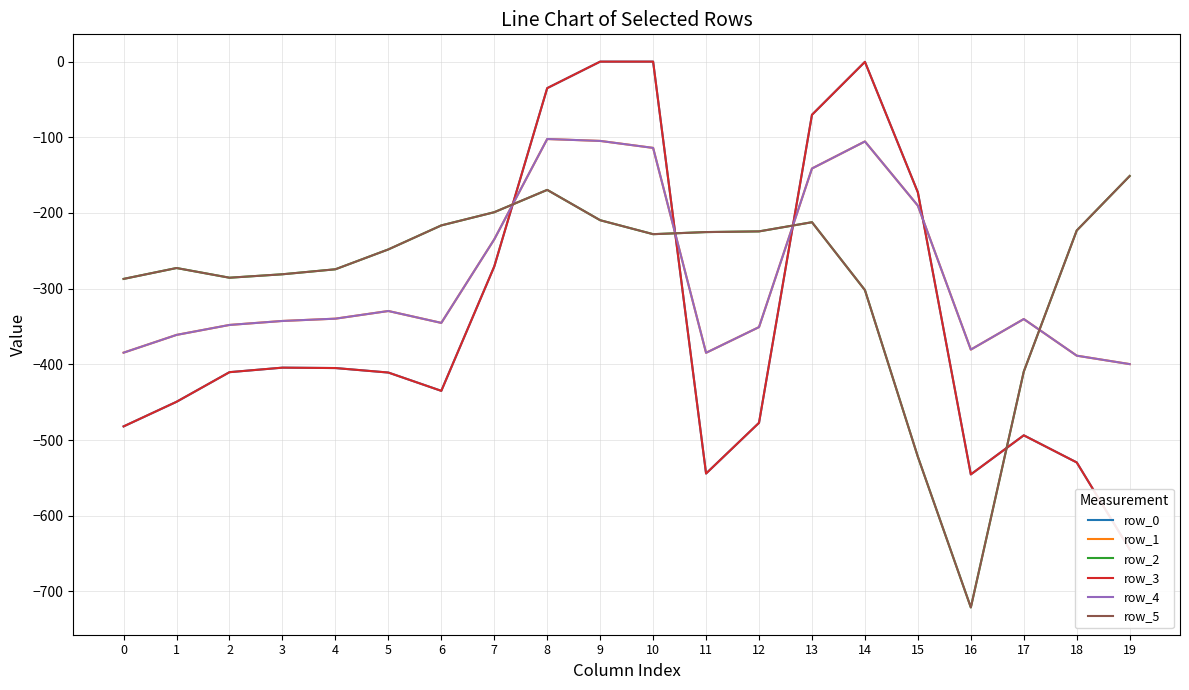

What is the difference between the maximum and second lowest values in the row_4 series?

286.3